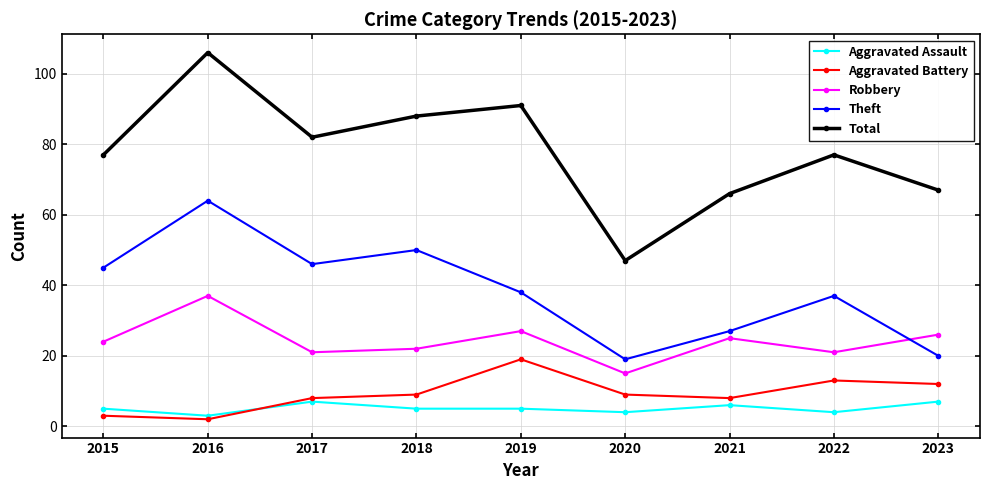

Reading left to right, transcribe all the data shown in this chart.

Aggravated Assault: 5	3	7	5	5	4	6	4	7
Aggravated Battery: 3	2	8	9	19	9	8	13	12
Robbery: 24	37	21	22	27	15	25	21	26
Theft: 45	64	46	50	38	19	27	37	20
Total: 77	106	82	88	91	47	66	77	67